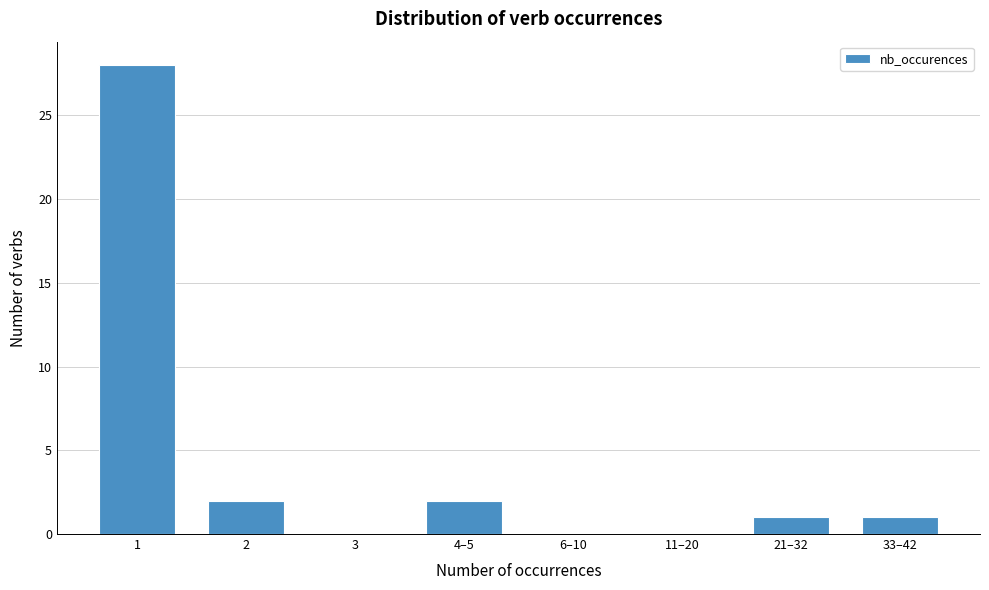

Reading left to right, extract all data points from this chart.

1=28	2=2	3=0	4–5=2	6–10=0	11–20=0	21–32=1	33–42=1